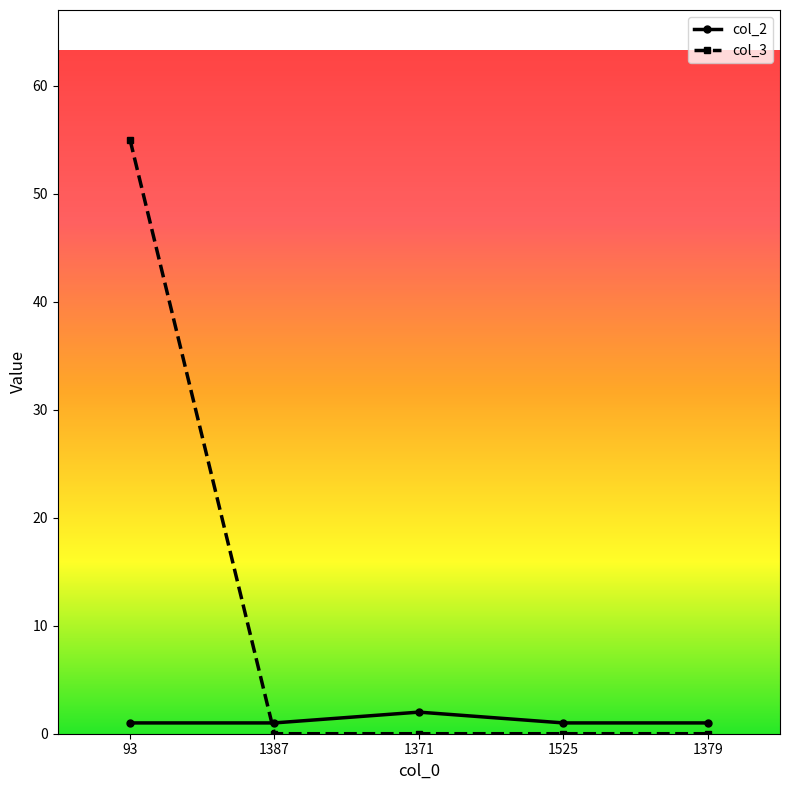

Reading right to left, extract all data points from this chart.

col_2: 1379=1	1525=1	1371=2	1387=1	93=1
col_3: 1379=0	1525=0	1371=0	1387=0	93=55